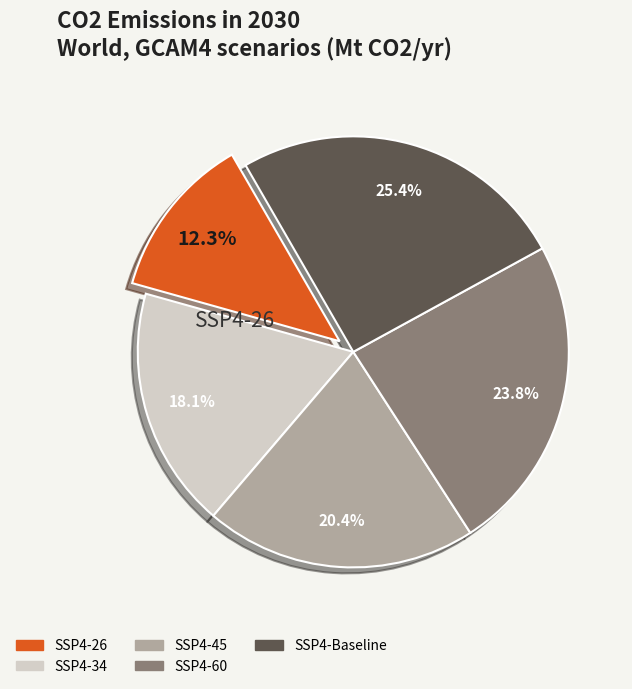

To the nearest percent, what is the average slice percentage?

20%